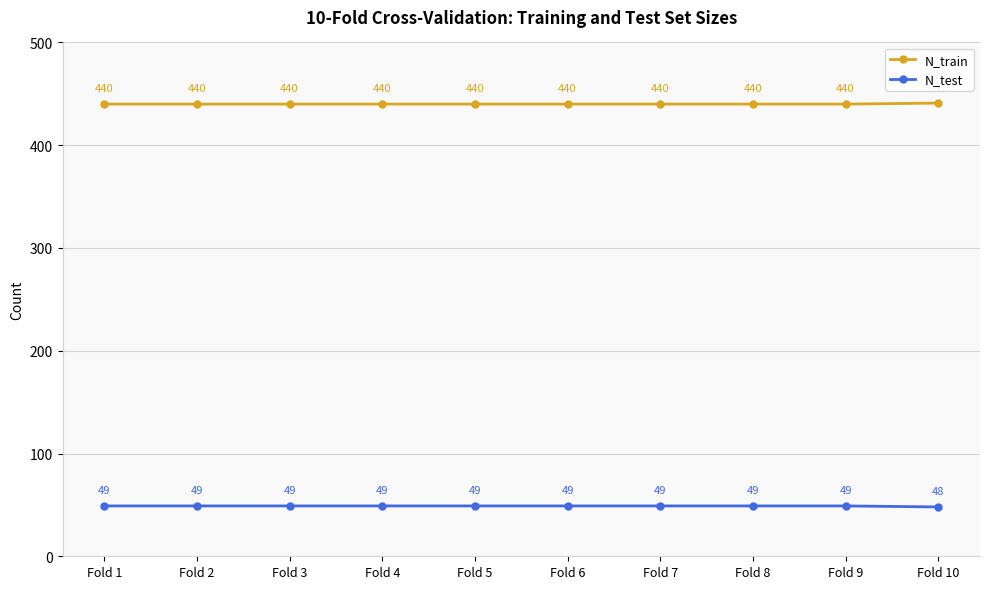

Reading left to right, extract all data points from this chart.

N_train: 440	440	440	440	440	440	440	440	440	441
N_test: 49	49	49	49	49	49	49	49	49	48